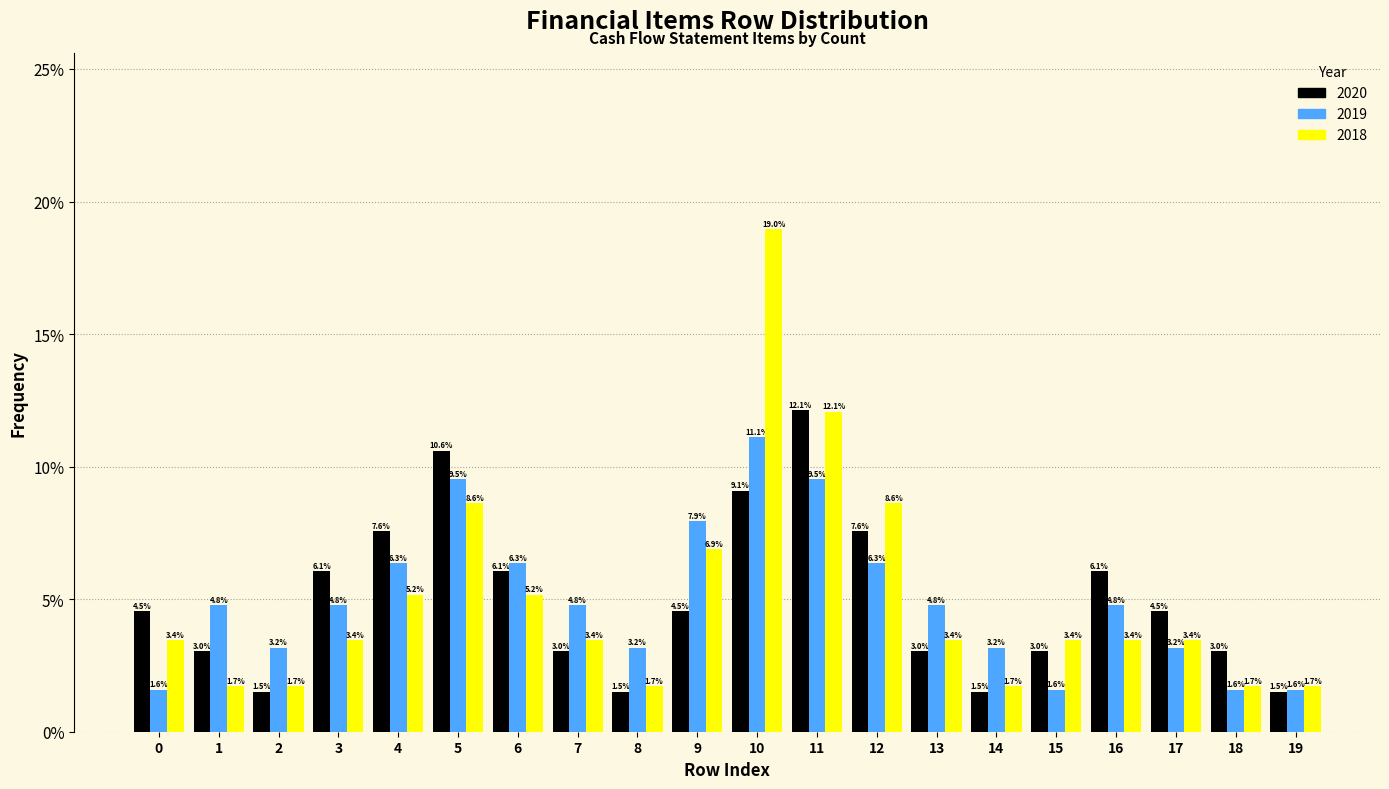

Reading left to right, what are all the values shown in this chart?

2020: 4.5	3.0	1.5	6.1	7.6	10.6	6.1	3.0	1.5	4.5	9.1	12.1	7.6	3.0	1.5	3.0	6.1	4.5	3.0	1.5
2019: 1.6	4.8	3.2	4.8	6.3	9.5	6.3	4.8	3.2	7.9	11.1	9.5	6.3	4.8	3.2	1.6	4.8	3.2	1.6	1.6
2018: 3.4	1.7	1.7	3.4	5.2	8.6	5.2	3.4	1.7	6.9	19.0	12.1	8.6	3.4	1.7	3.4	3.4	3.4	1.7	1.7